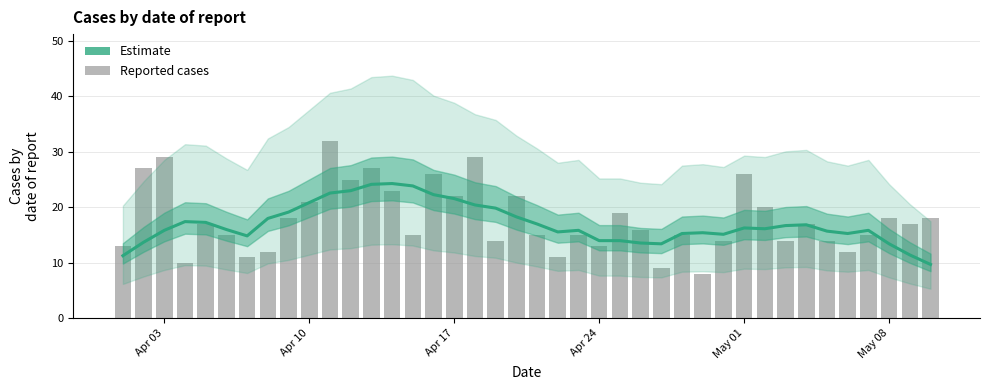

What is the difference between the second highest and minimum values in the Estimate series?

14.4